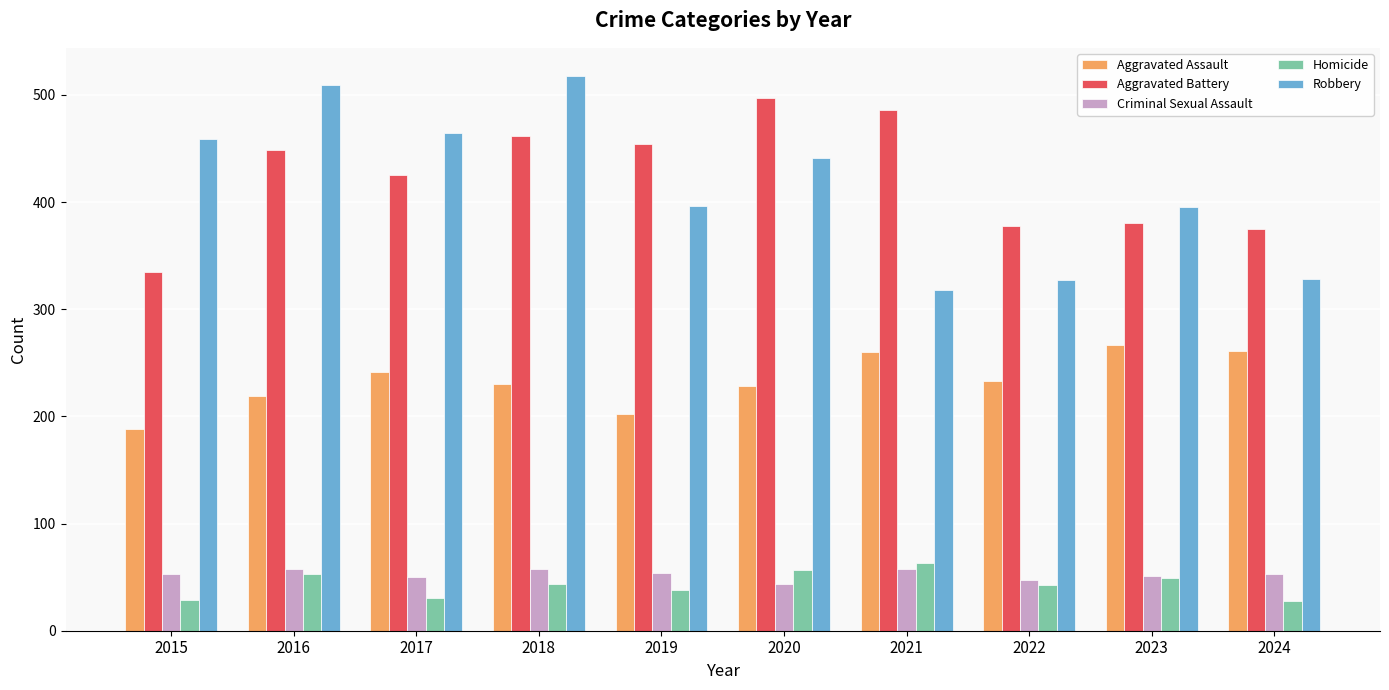

At which label does Aggravated Assault reach its minimum?

2015